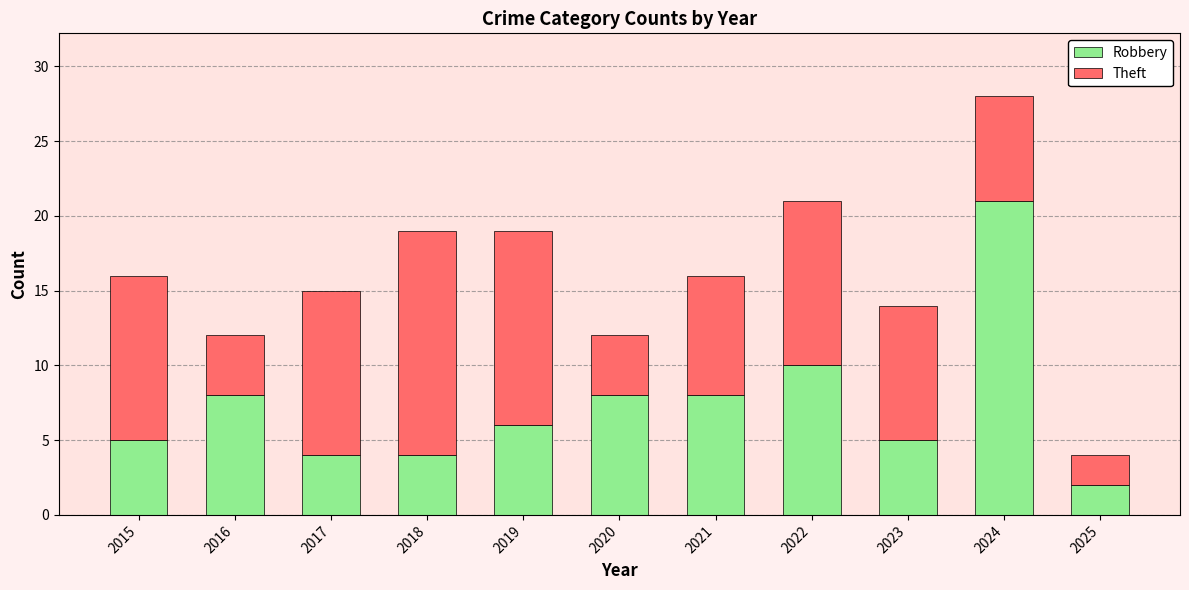

The value of Robbery at 2020 is 13. True or false?

False